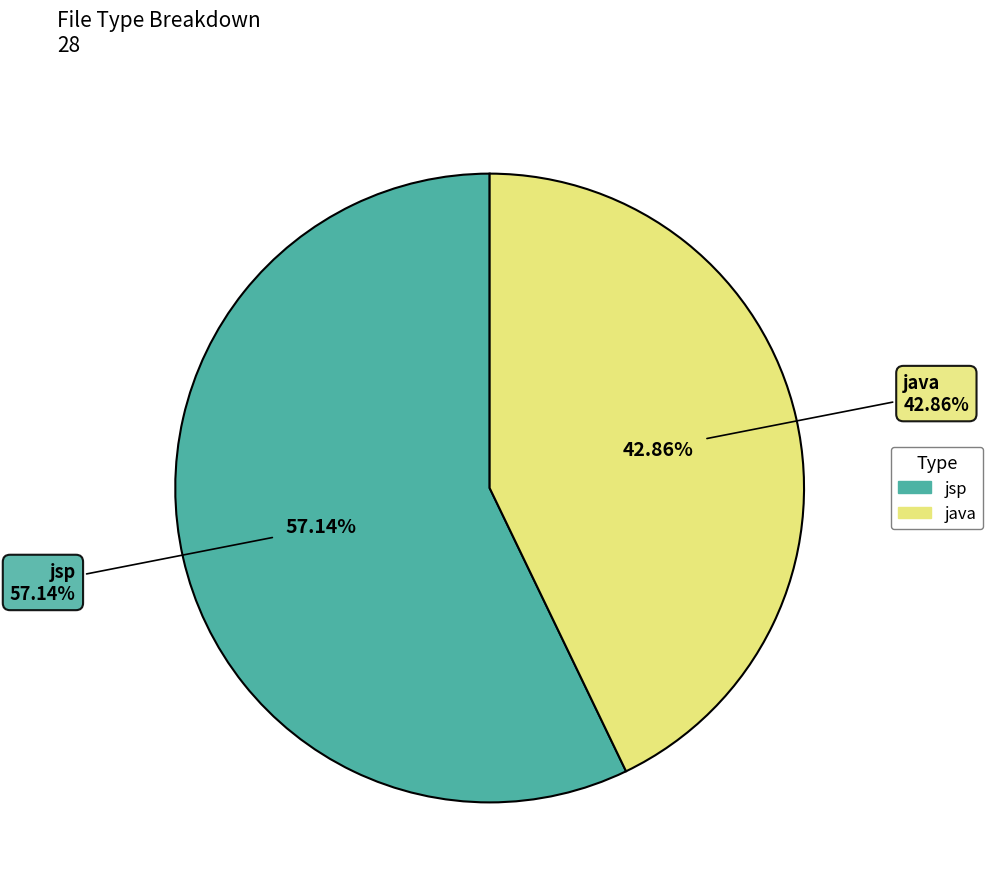

Is there a majority slice in this chart?

Yes